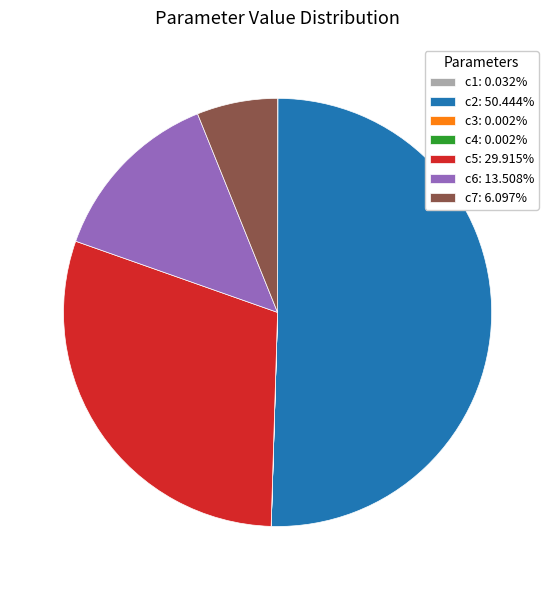

Combined, do c2: 50.444% and c7: 6.097% account for over 50%?

Yes